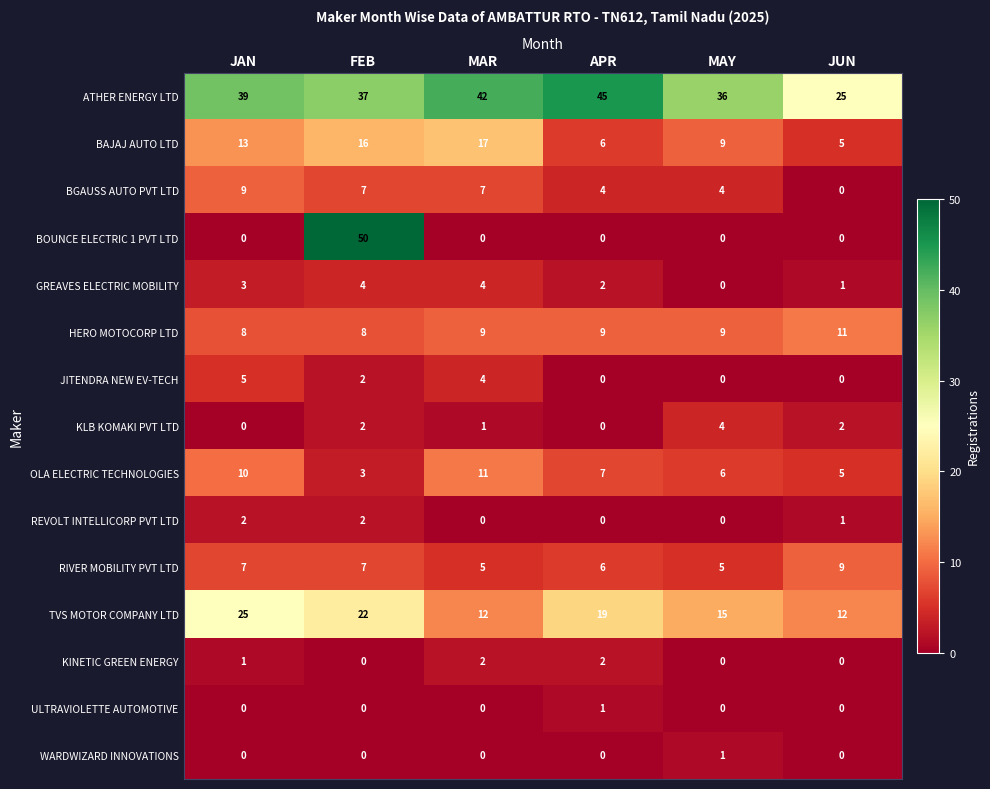

What is the sum of the BGAUSS AUTO PVT LTD values at JAN and MAY?

13